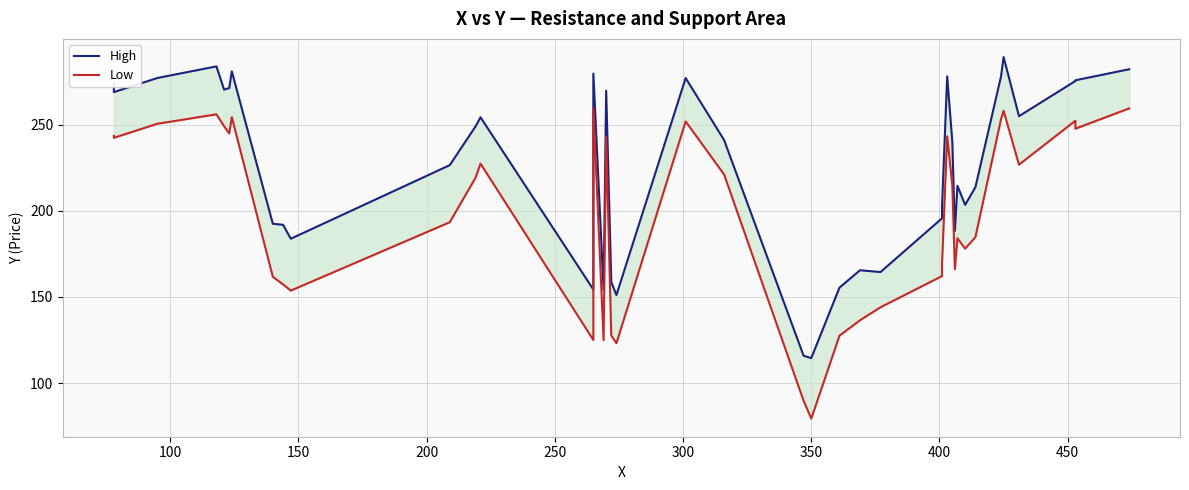

True or false: High and Low intersect in this chart.

False